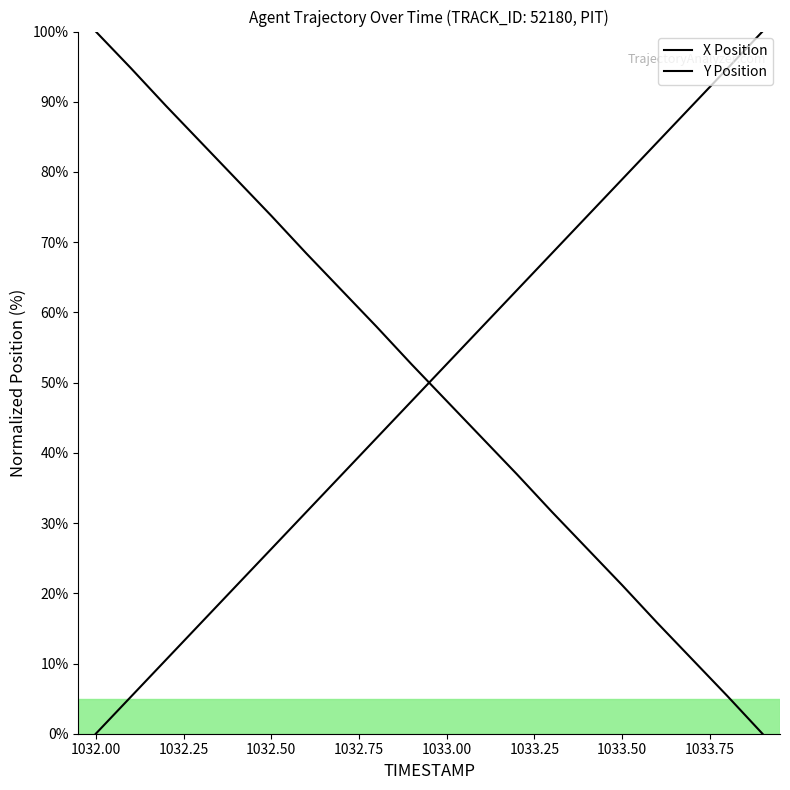

Does the chart display data point markers on the line(s)?

No